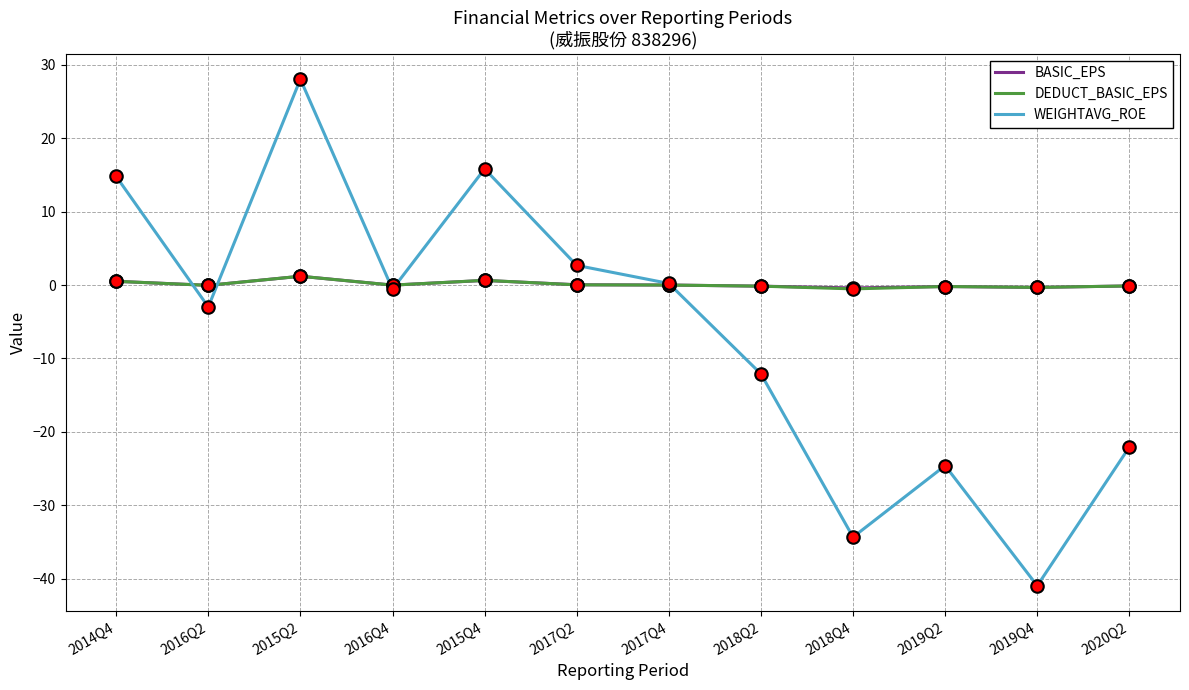

Which category has the highest value in the WEIGHTAVG_ROE series?

2015Q2